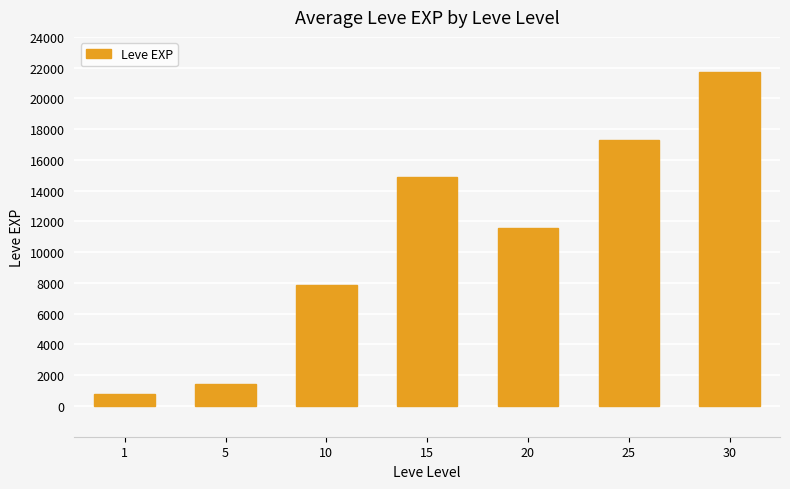

Is it true that the value at 25 is 17310?

True